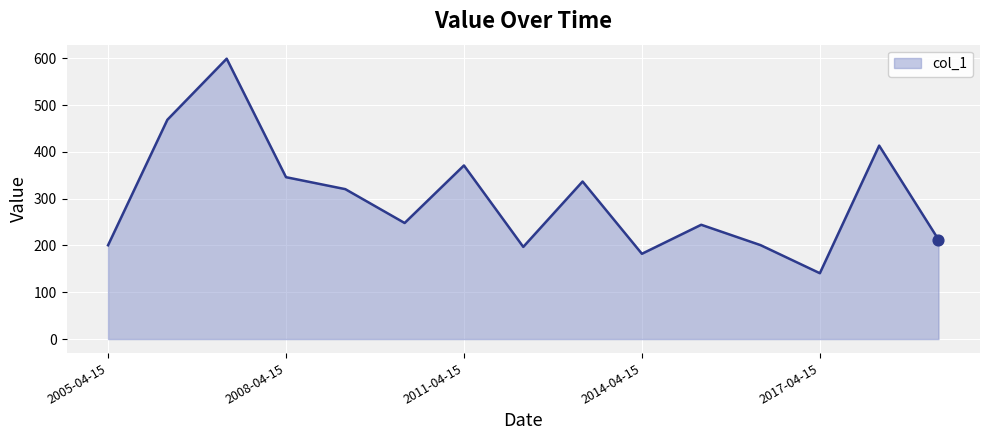

What is the greatest value displayed?

599.0